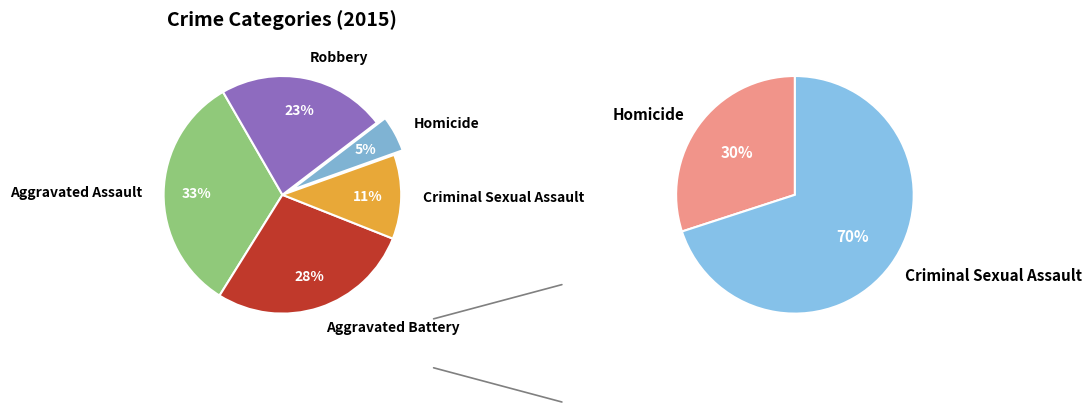

To the nearest percent, what is the combined percentage of Homicide and Aggravated Battery?

33%